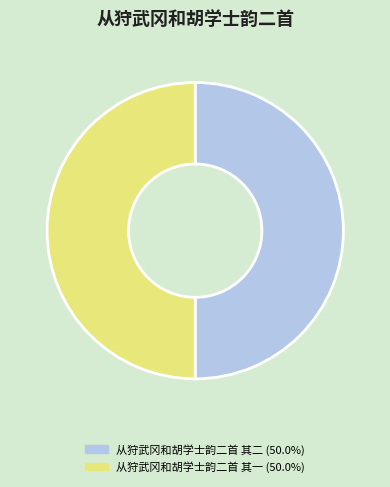

Is the sum of 从狩武冈和胡学士韵二首 其二 (50.0%) and 从狩武冈和胡学士韵二首 其一 (50.0%) greater than half?

Yes